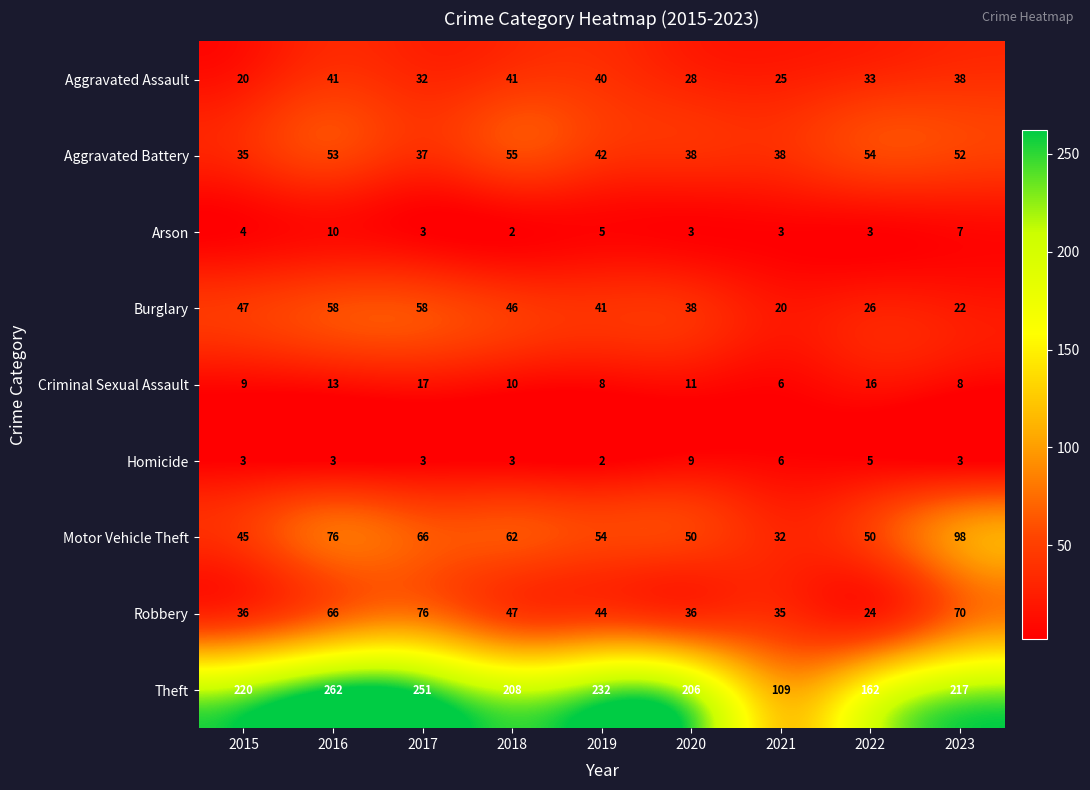

What is the spread (max minus min) of values at 2020?

203